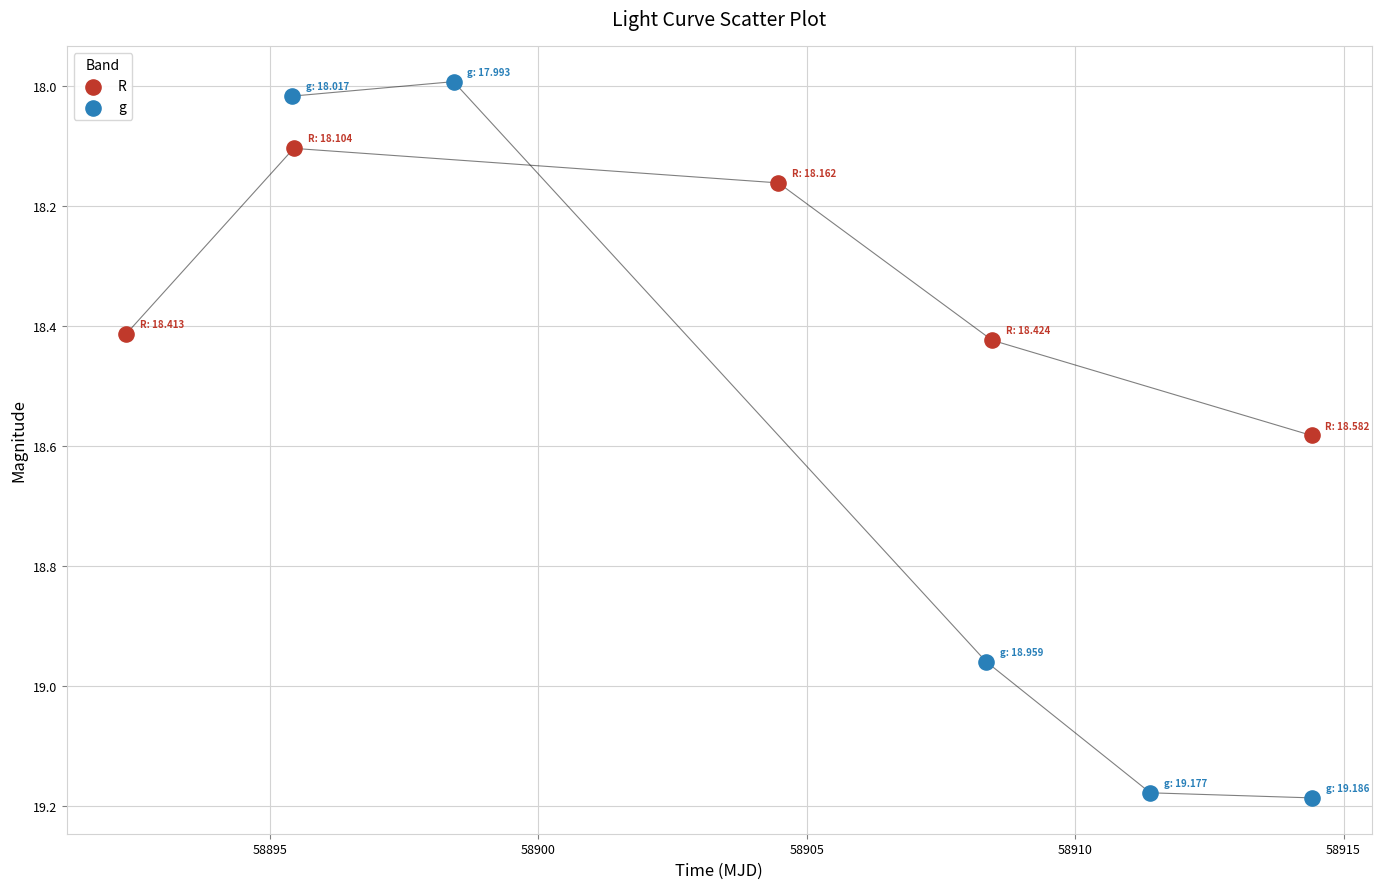

Which series contains the highest Y value?

g